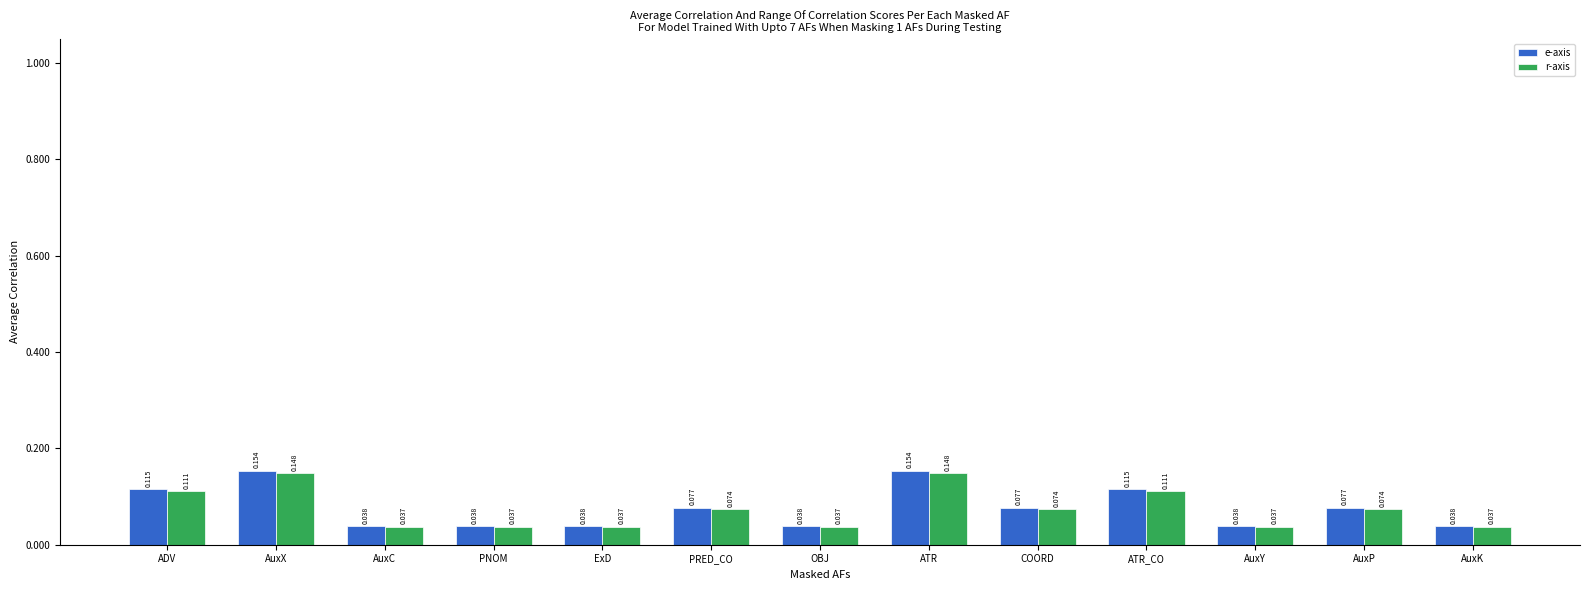

List the series in order of their overall mean, highest first.

e-axis, r-axis